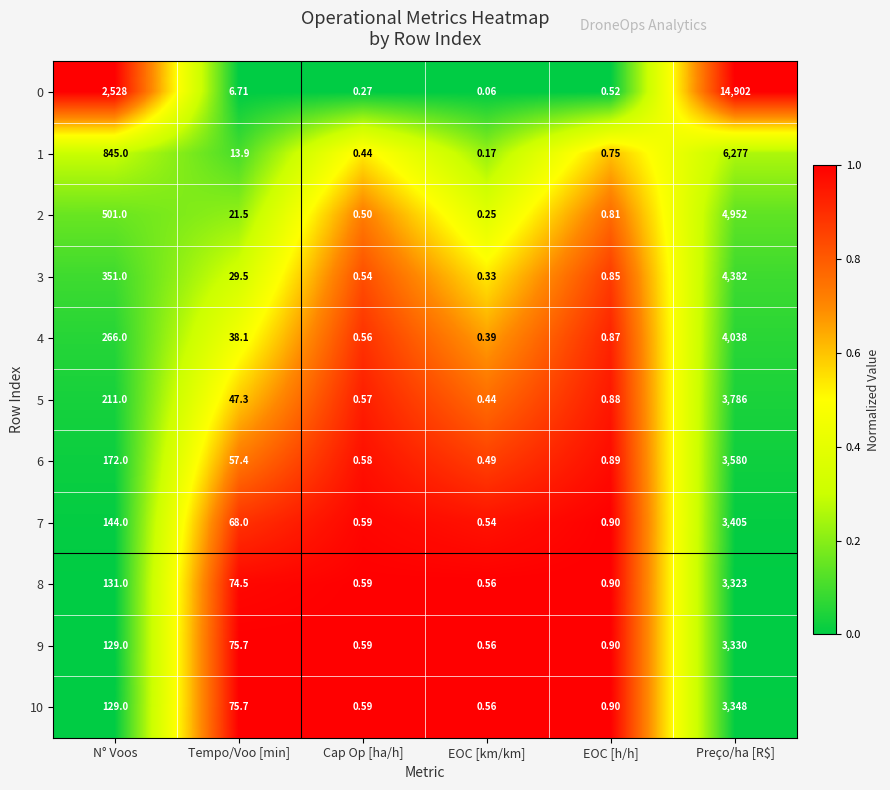

Is the value of 7 at EOC [h/h] greater than the value of 1 at EOC [km/km]?

Yes